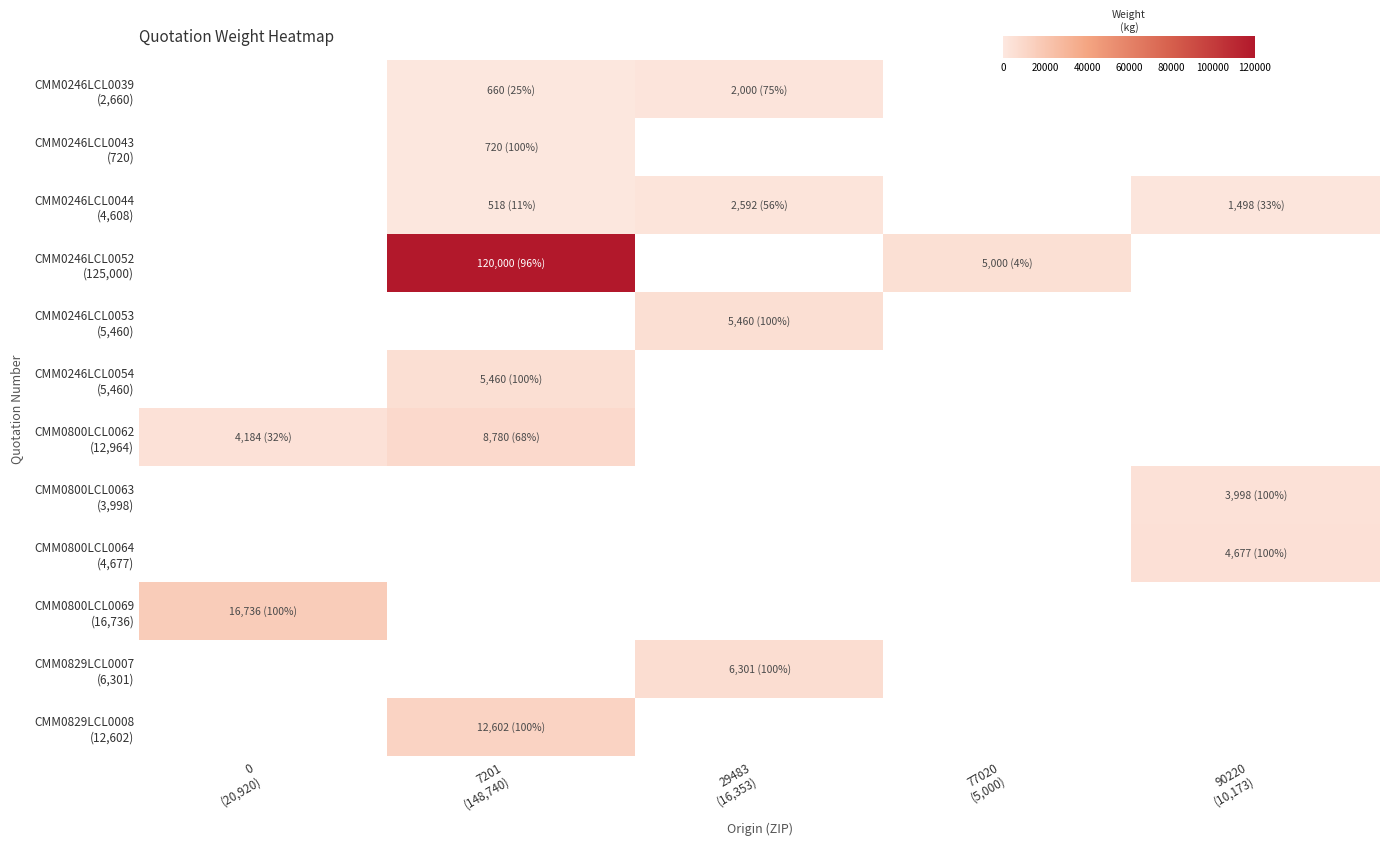

How many positive values does the CMM0246LCL0052 (125,000) series have?

2